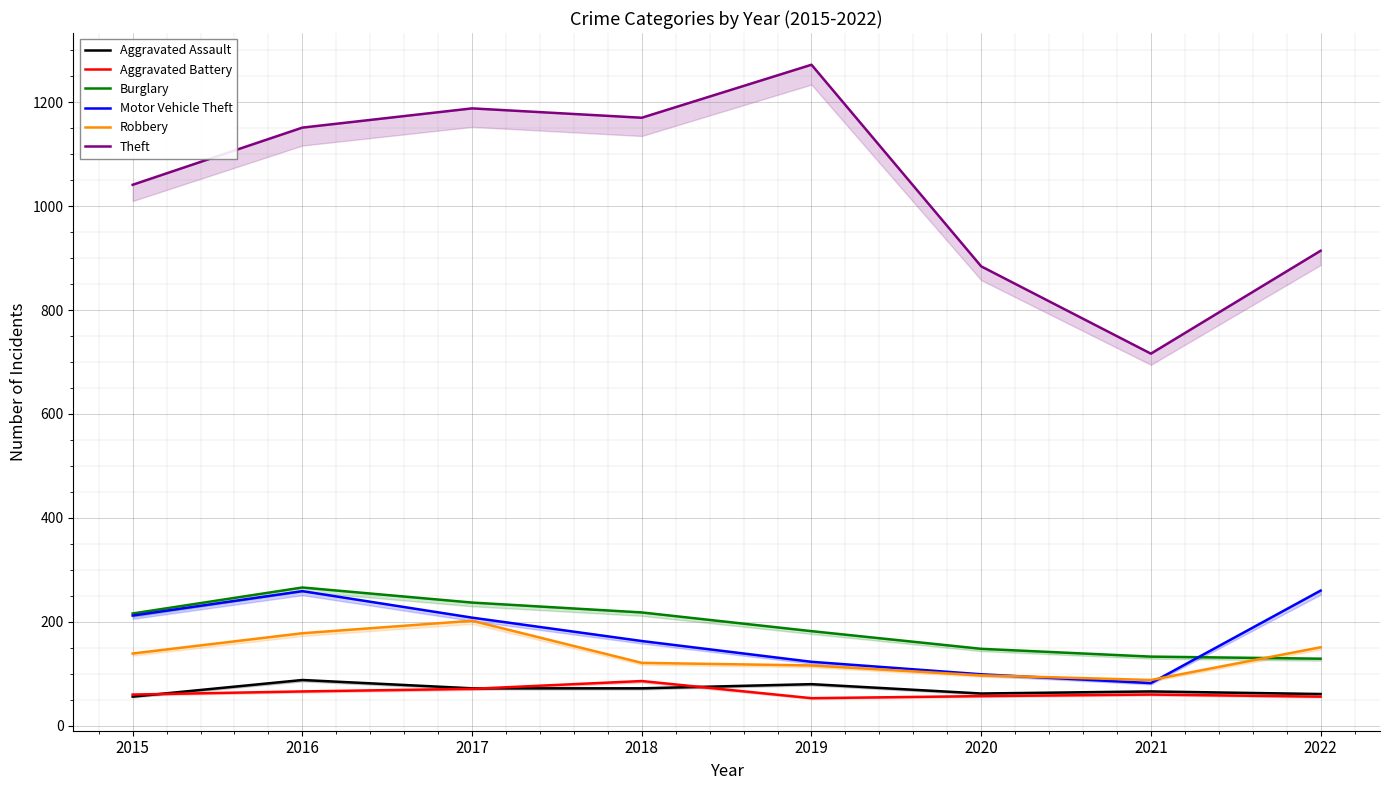

Rank the series by their maximum value, from highest to lowest.

Theft, Burglary, Motor Vehicle Theft, Robbery, Aggravated Assault, Aggravated Battery